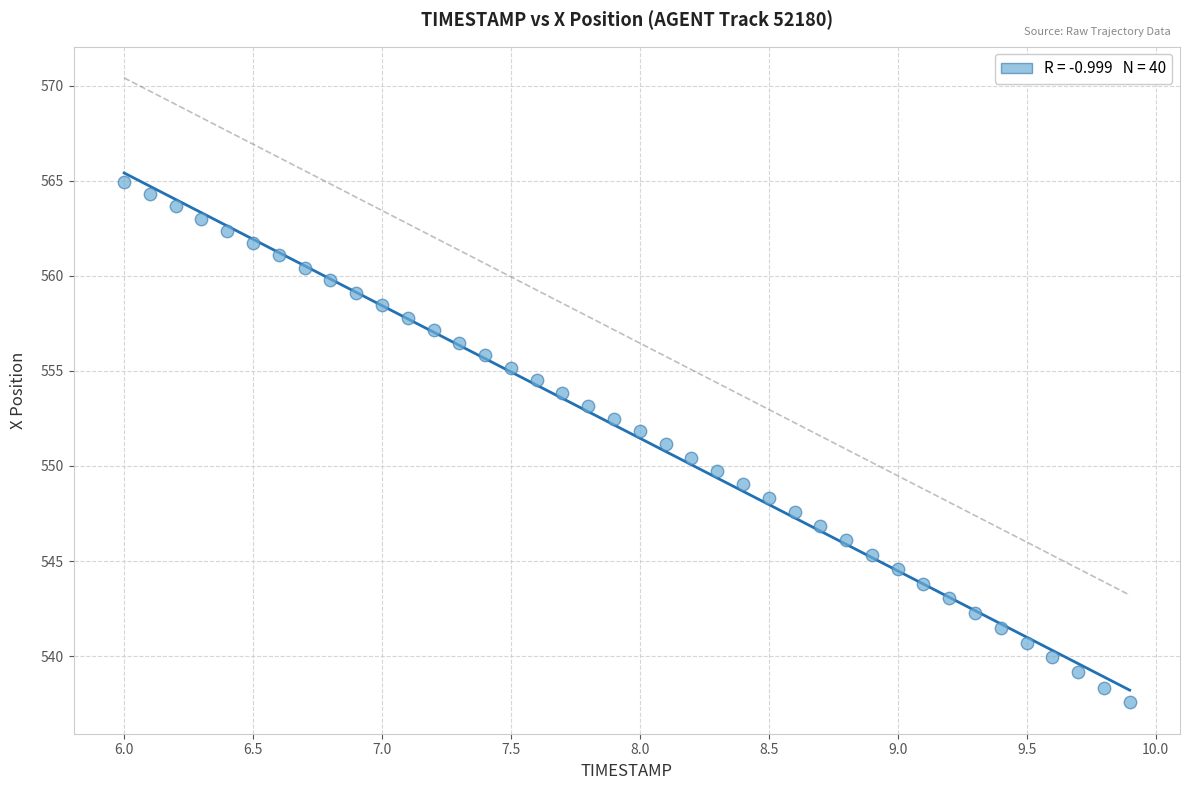

What is the range of Y values (max minus min)?

27.4